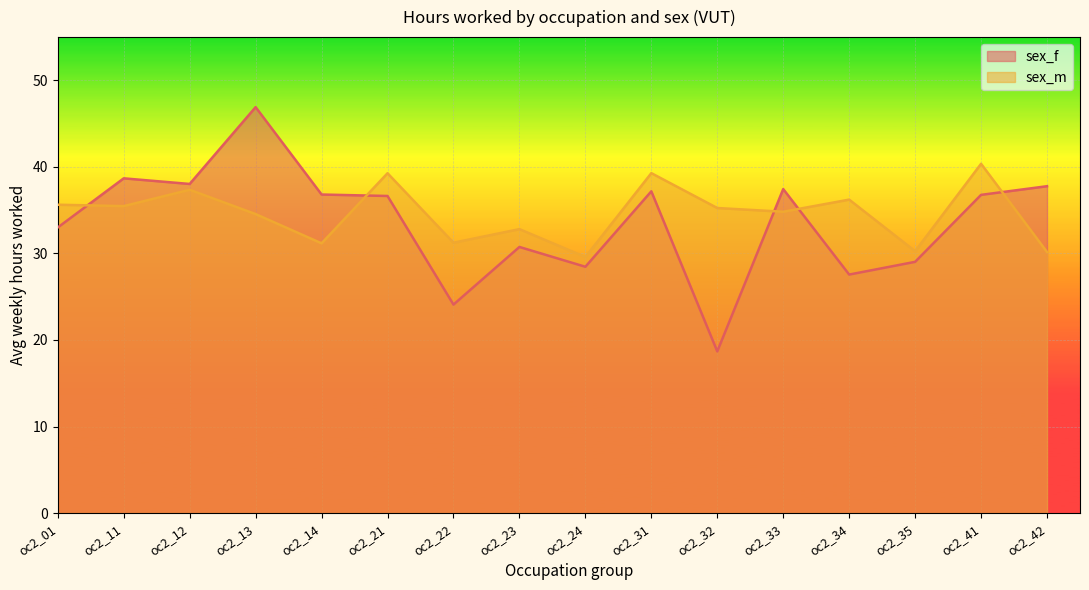

Between which two adjacent categories do sex_f and sex_m first intersect?

oc2_01 and oc2_11